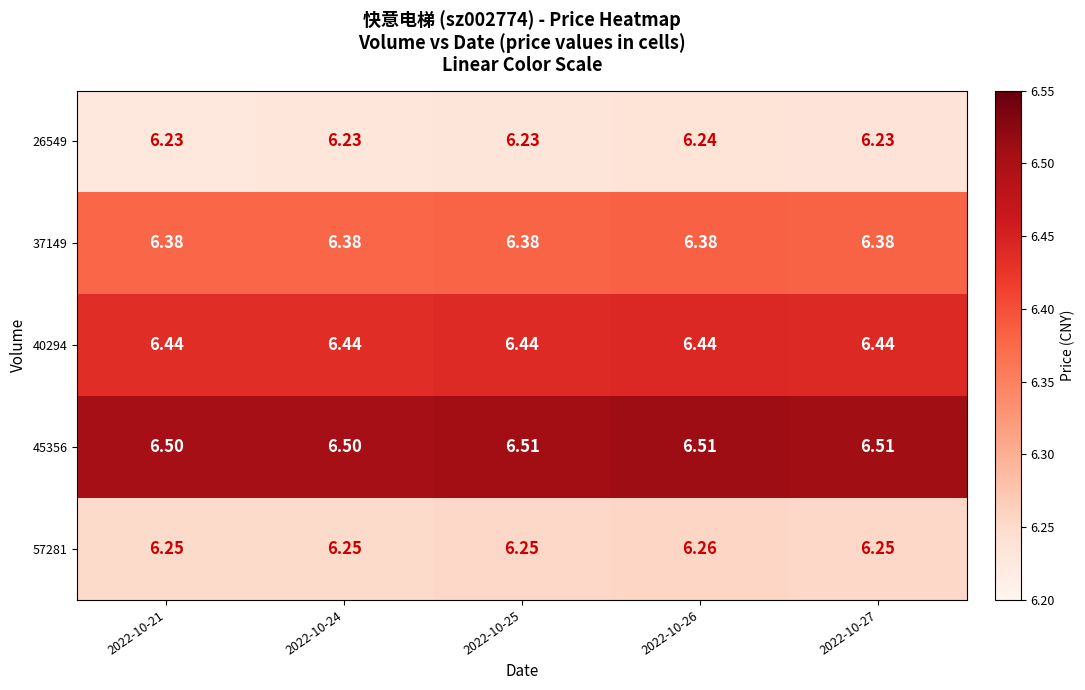

Is the value of 45356 at 2022-10-25 greater than the value of 37149 at 2022-10-24?

Yes